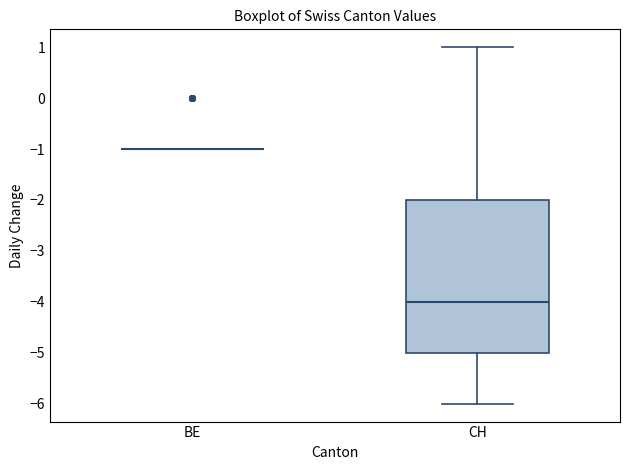

Which box is the tallest, from its lower edge to its upper edge?

CH